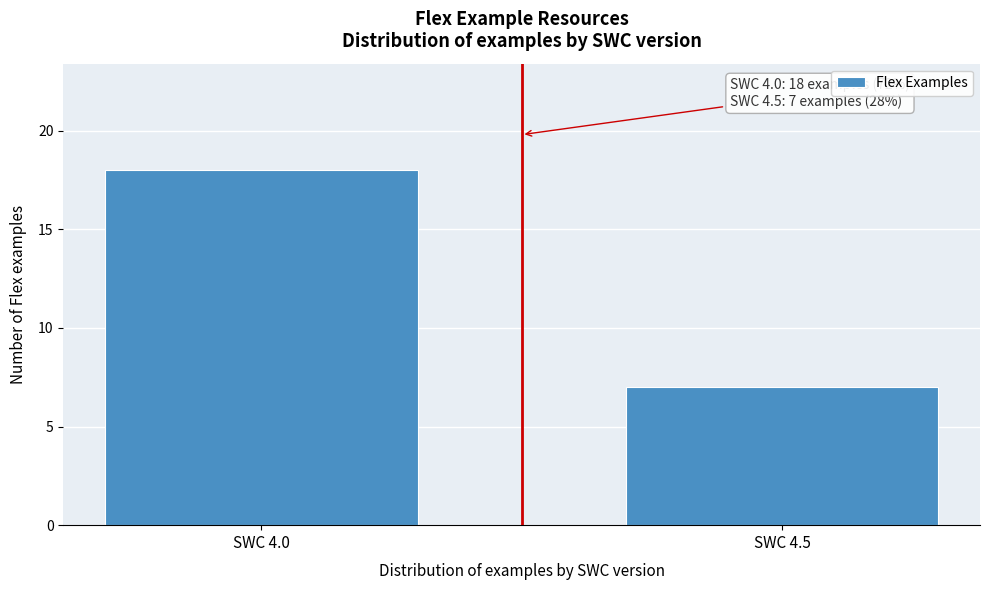

Reading right to left, list all the values displayed in this chart.

7	18